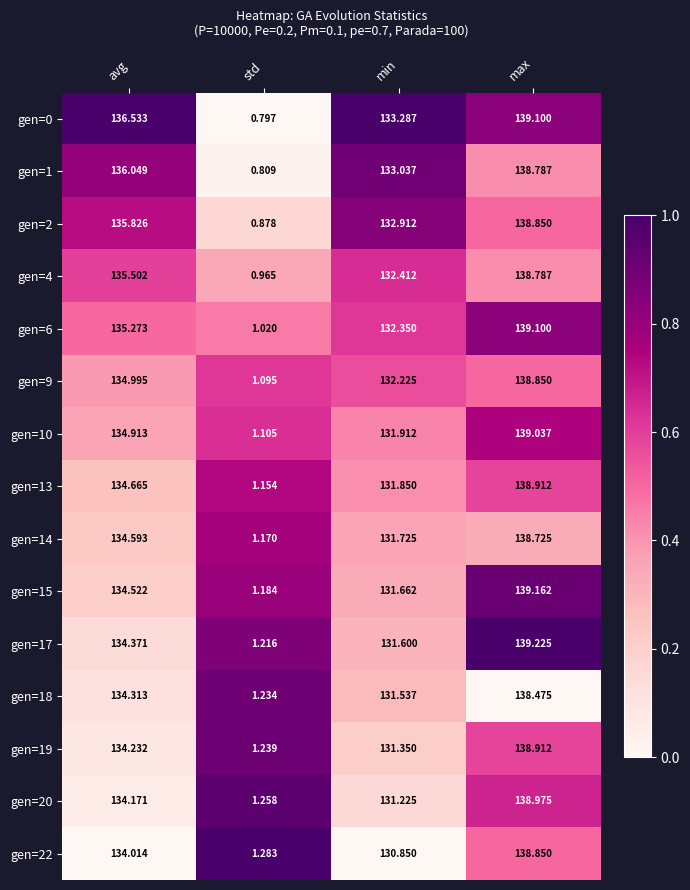

List the labels in order of gen=10 value, smallest first.

std, min, avg, max